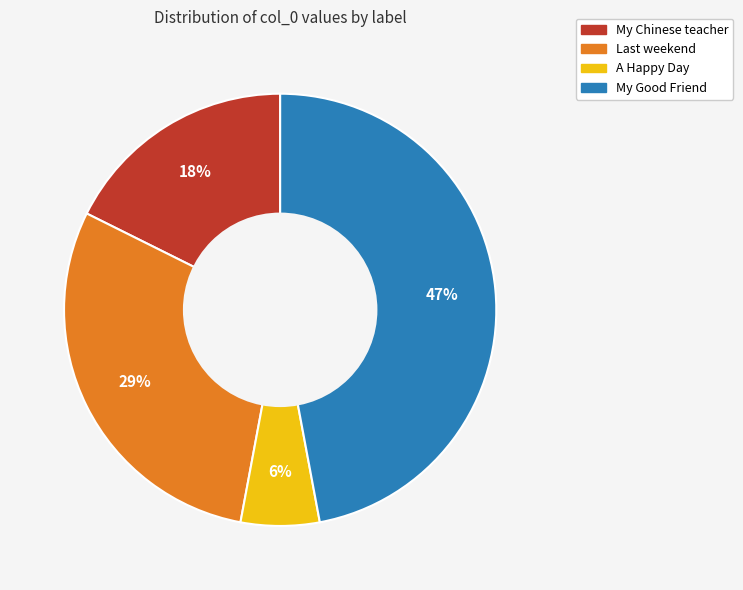

What is the largest slice in the pie chart?

My Good Friend